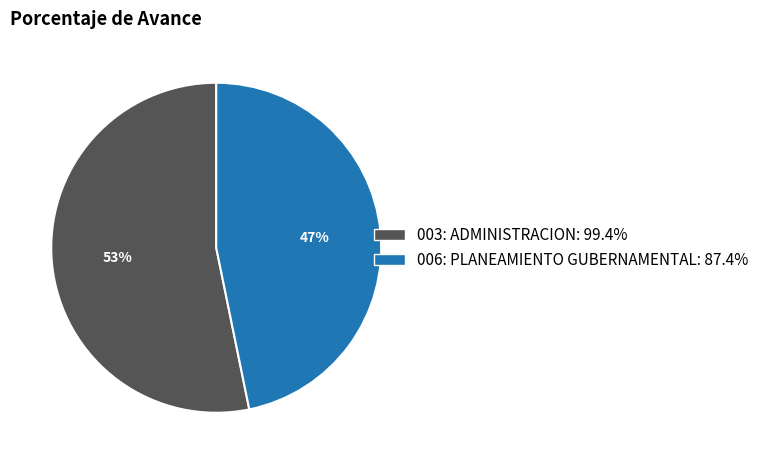

Which slice represents more than half of the pie?

003: ADMINISTRACION